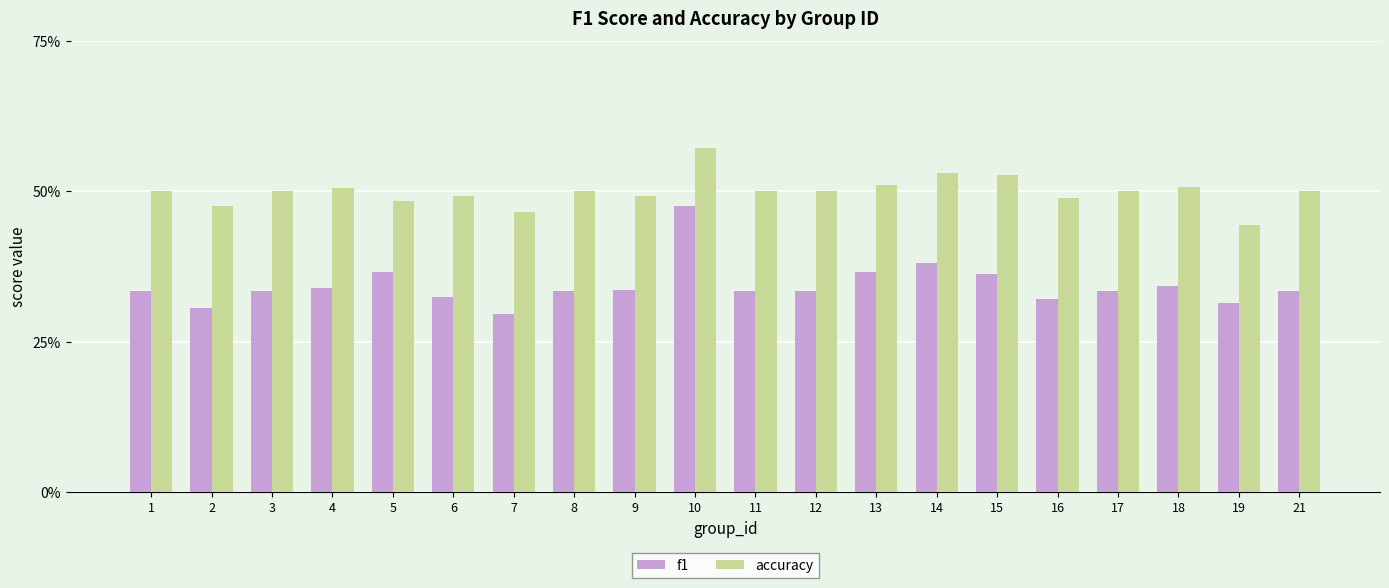

Does the chart contain any negative values?

No